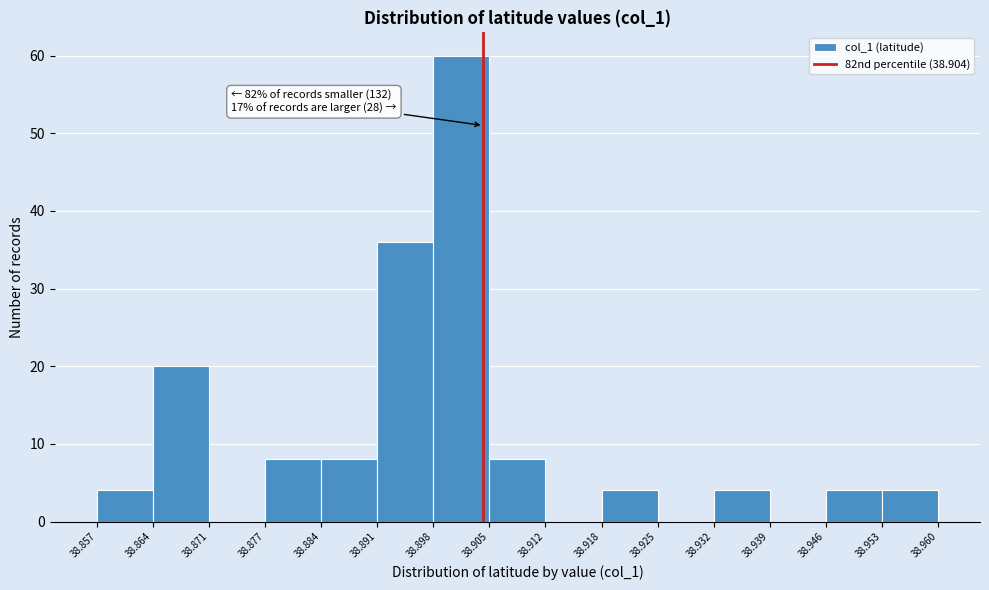

Which range on the x-axis has the tallest bar?

38.898 to 38.905